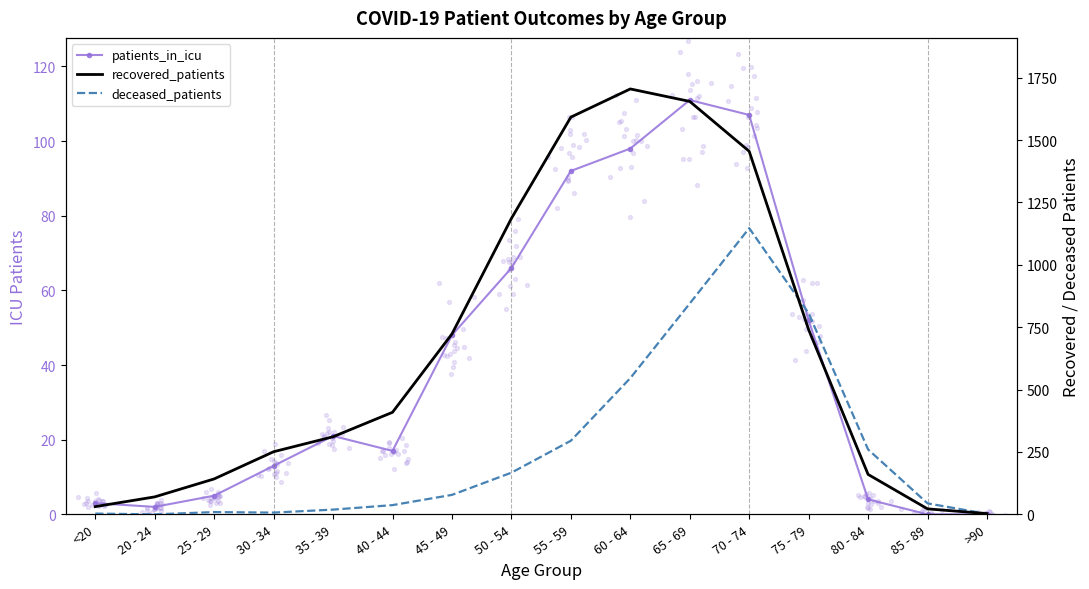

At how many categories does at least one series exceed 1238?

4